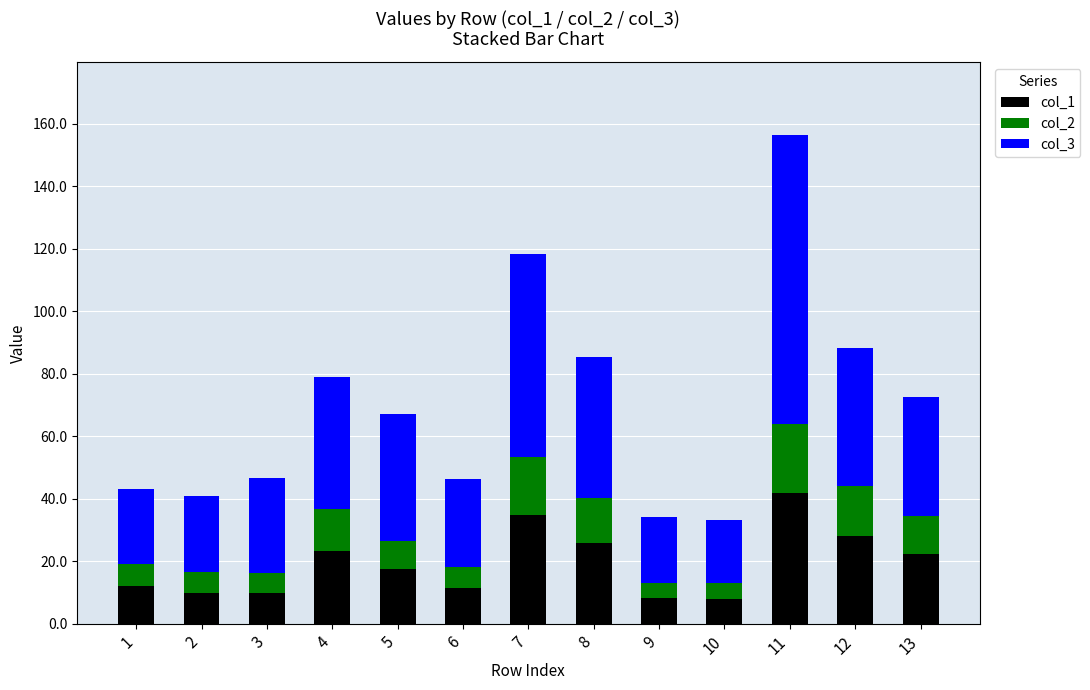

The col_1 series shows 22.4 at 13. True or false?

True